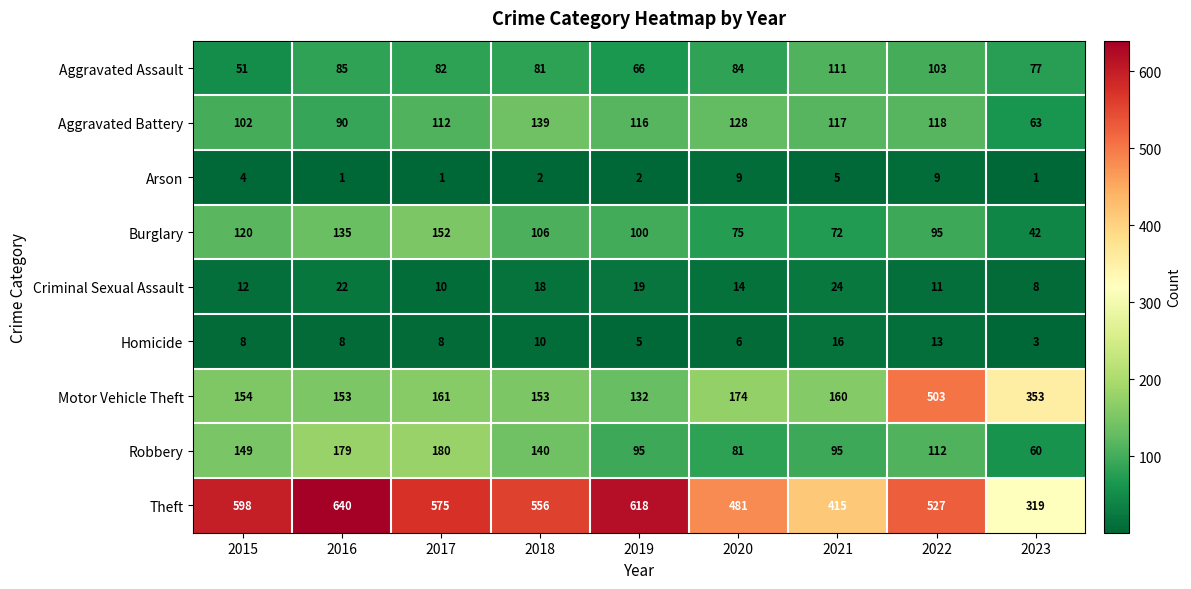

Count the Arson values in the range 1 to 5.

7